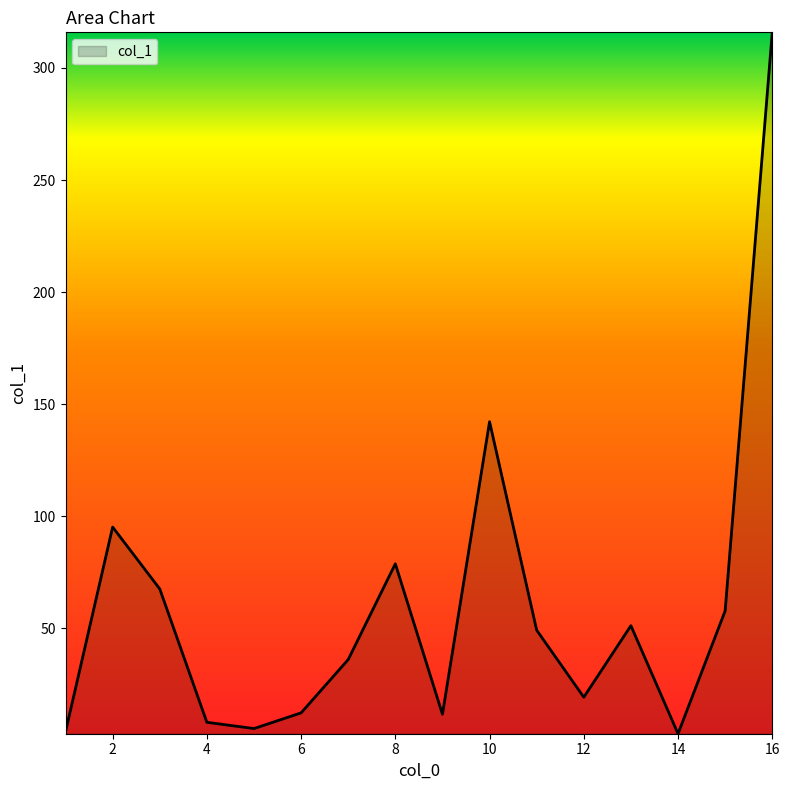

What is the greatest value displayed?

315.9